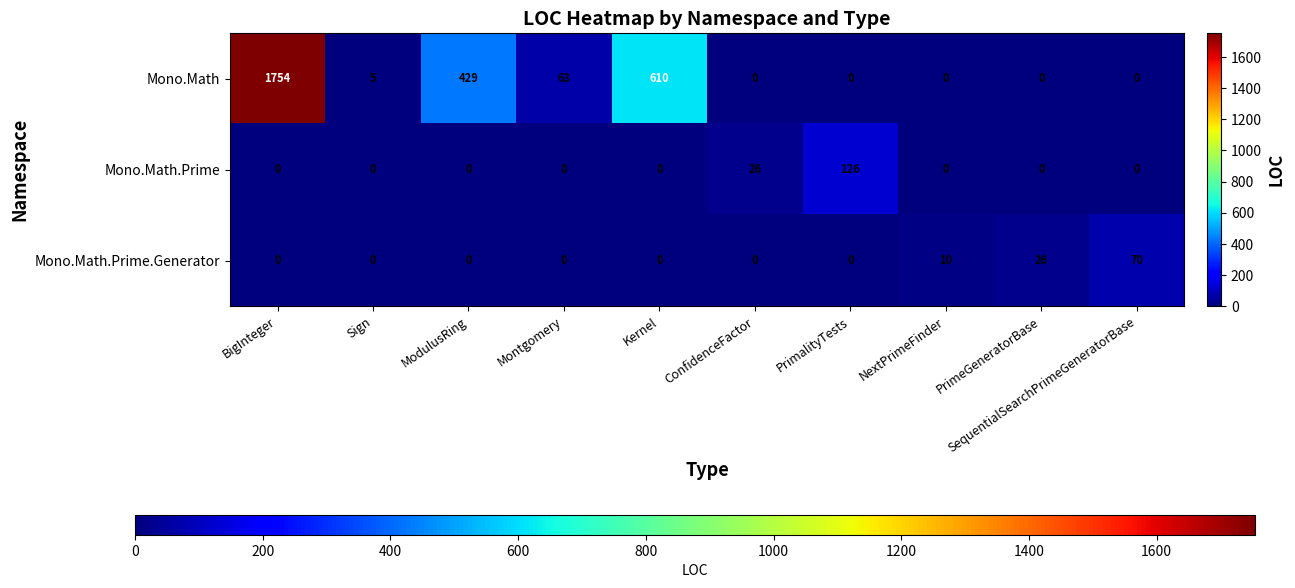

List the series in order of their peak value, lowest first.

Mono.Math.Prime.Generator, Mono.Math.Prime, Mono.Math